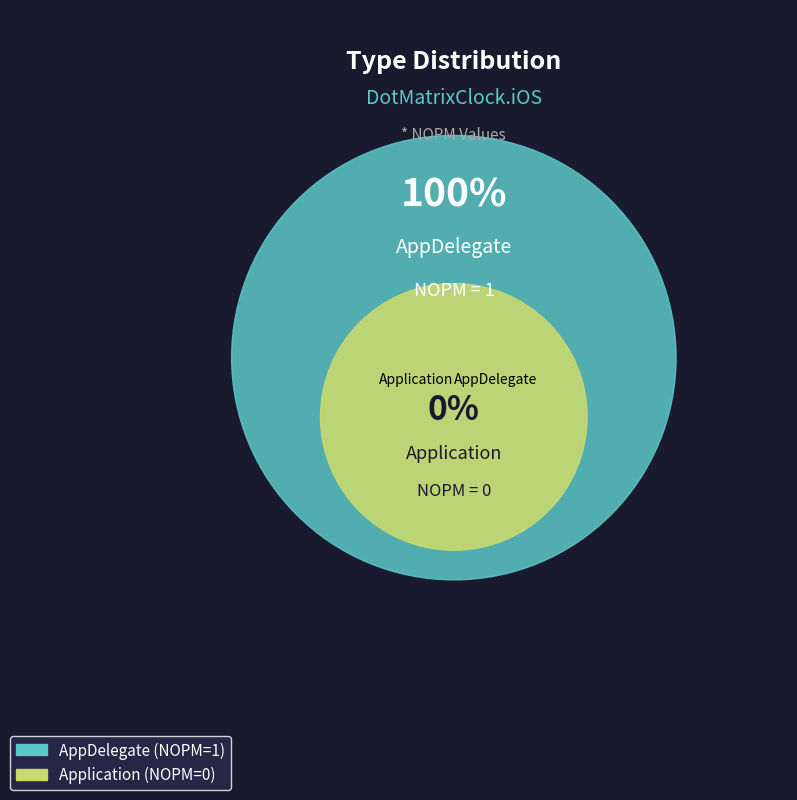

Rank the categories by value from lowest to highest.

Application, AppDelegate